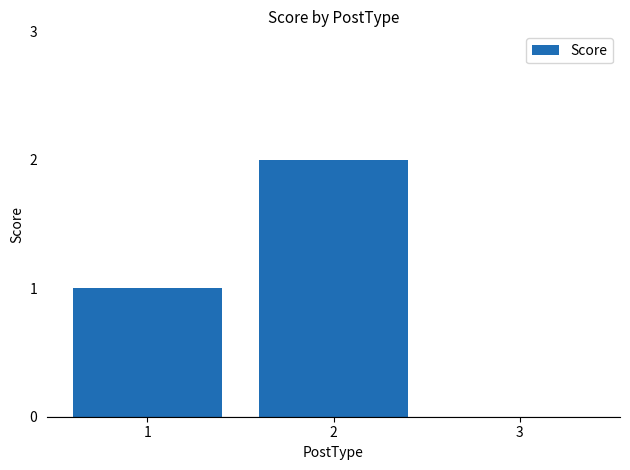

Which has a higher value, 2 or 1?

2